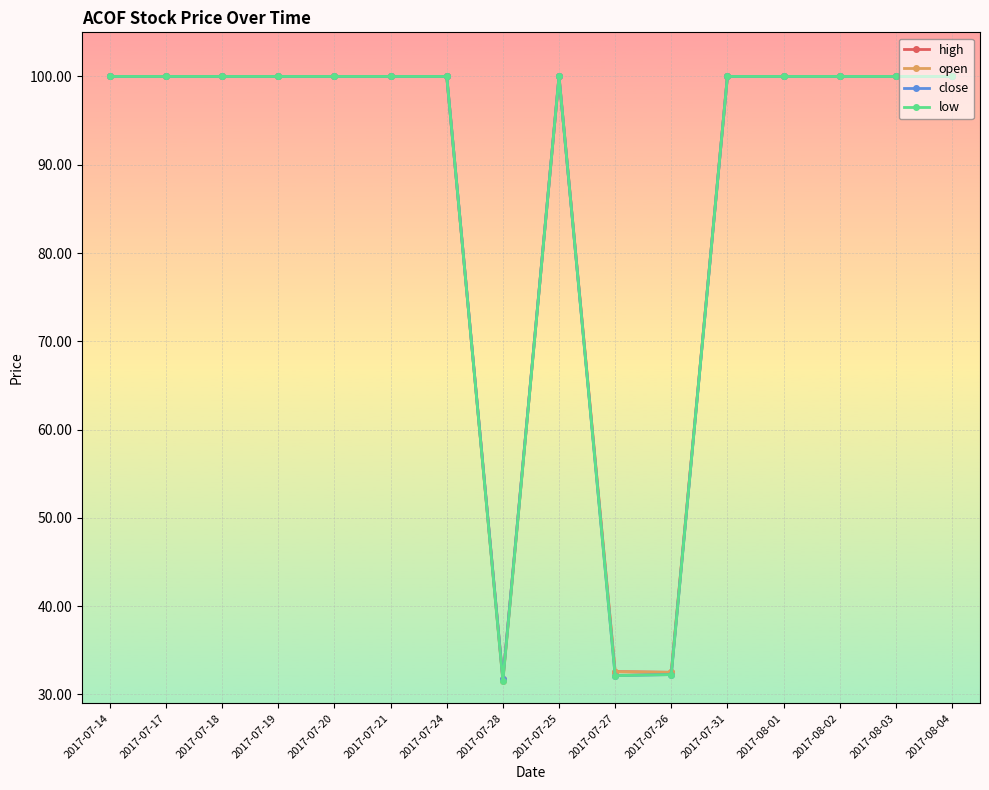

What is the sum of all low values?

1395.9